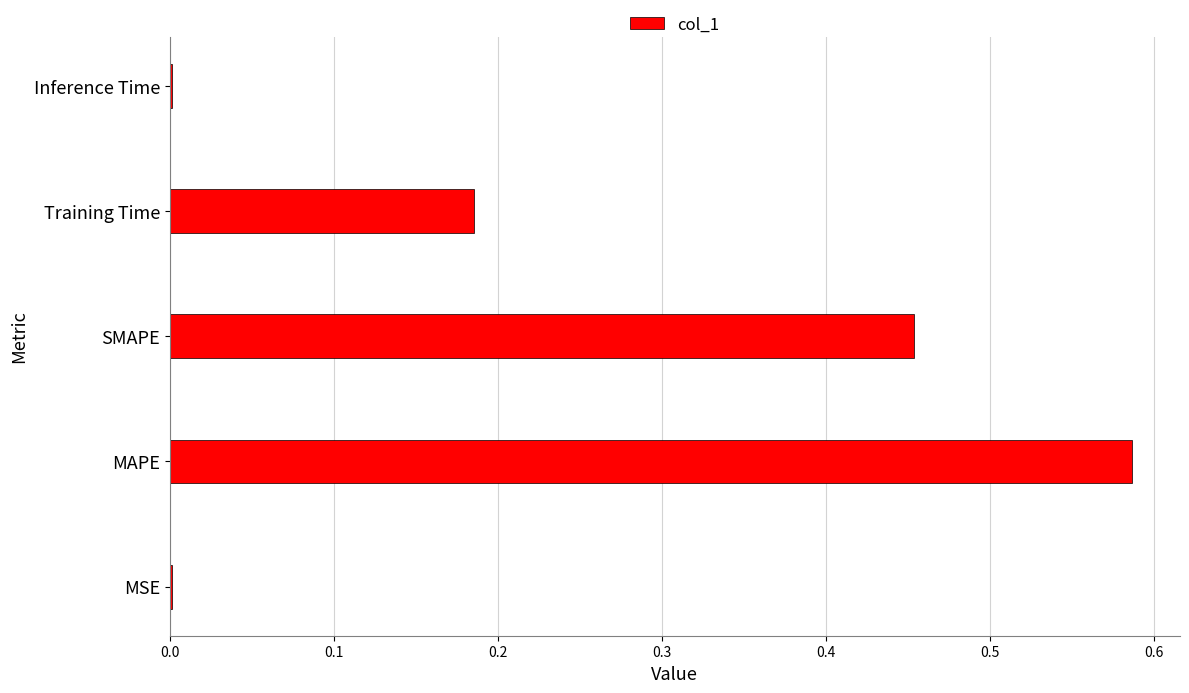

What is the sum of all values?

1.2